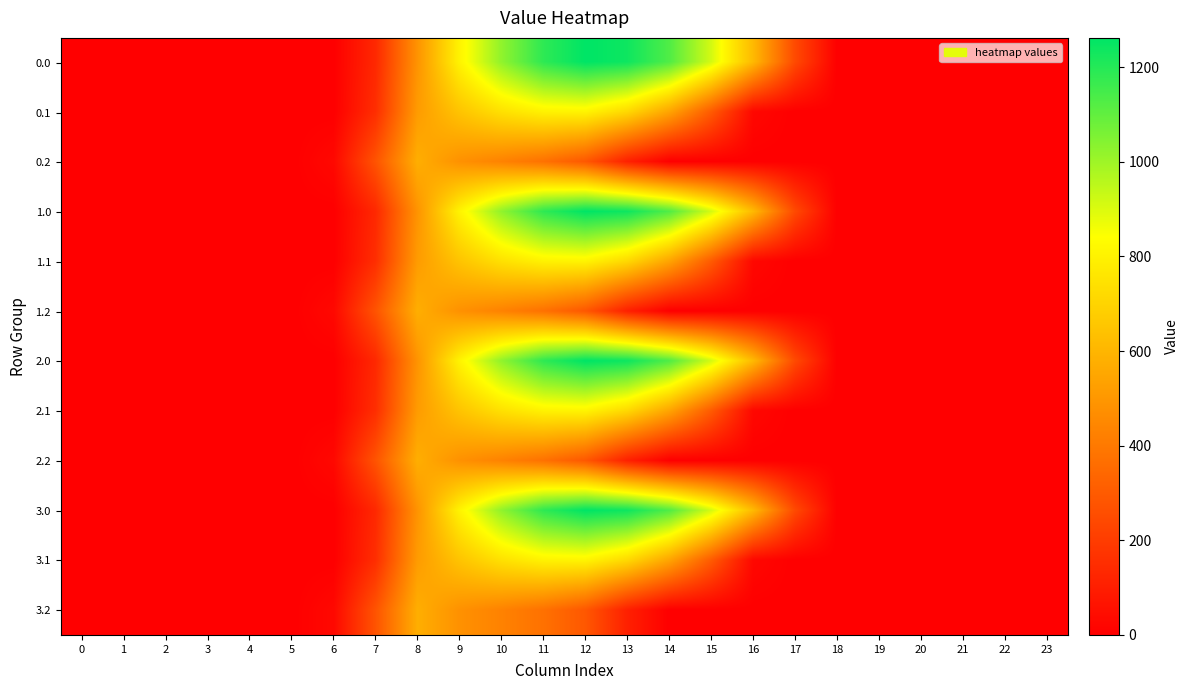

Count the number of data series in this chart.

12